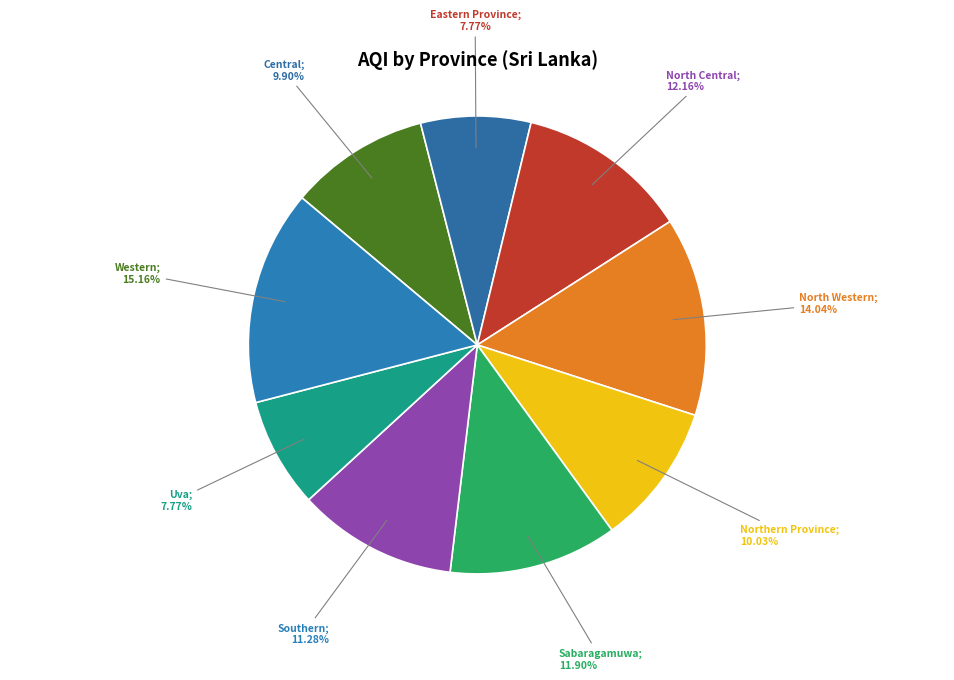

To the nearest percent, what is the average slice percentage?

11%